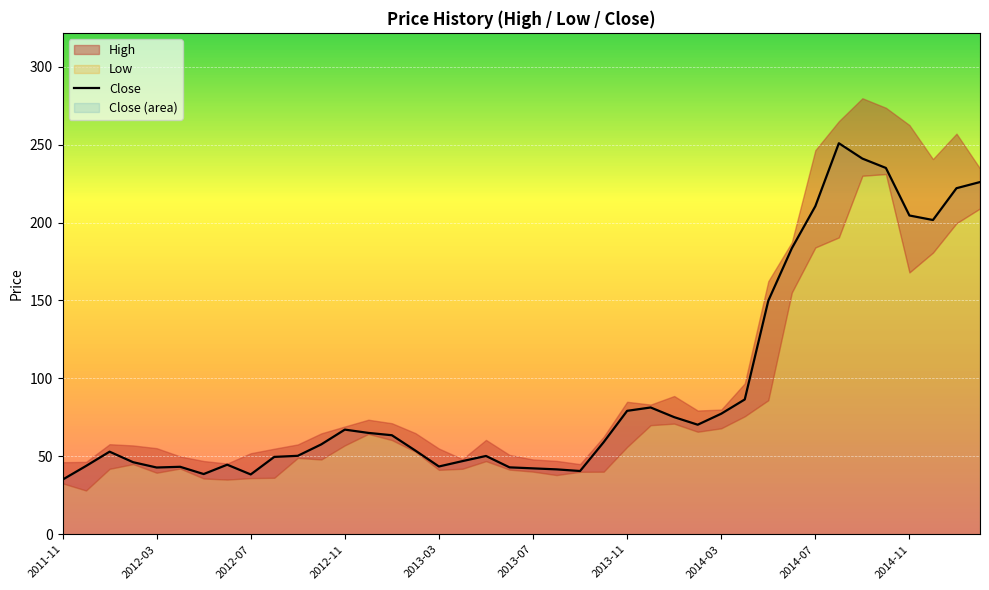

What is the difference between the second highest and minimum values in the High series?

228.6